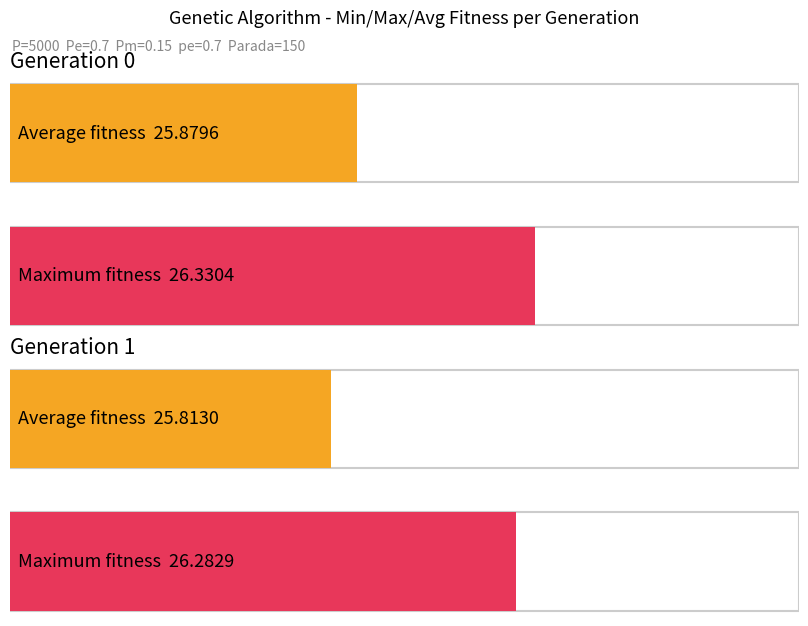

Is it true that max equals 26.3 at gen 1?

True